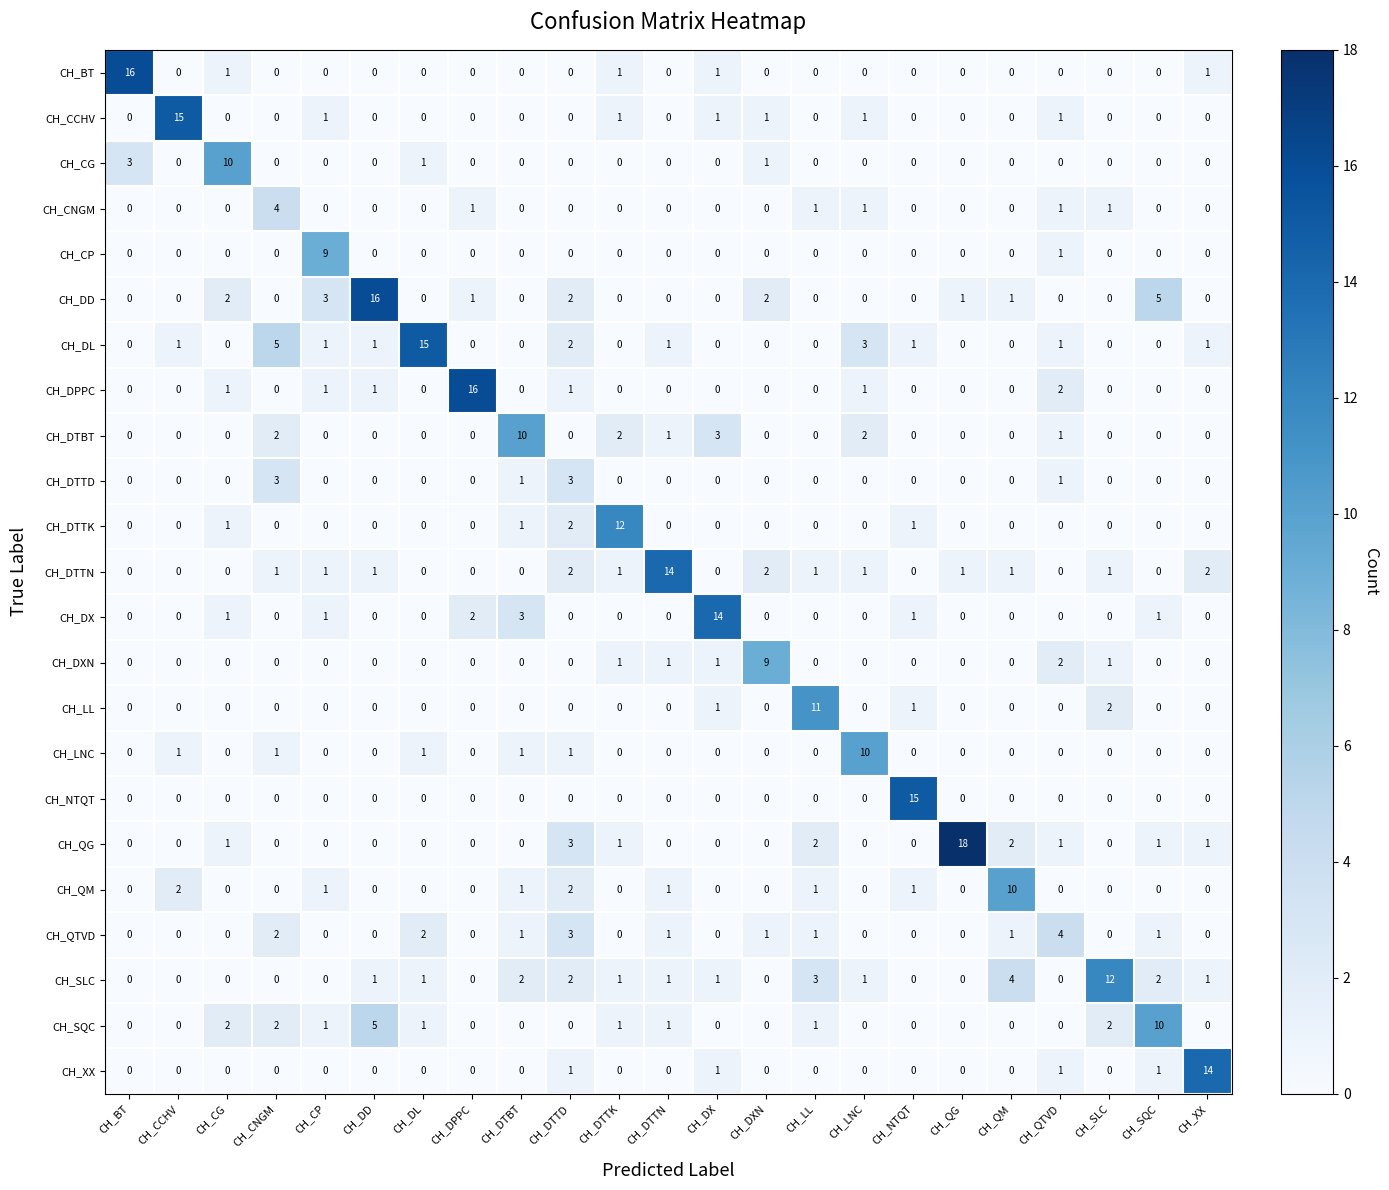

True or false: CH_DD has a value of 27 at CH_DD.

False